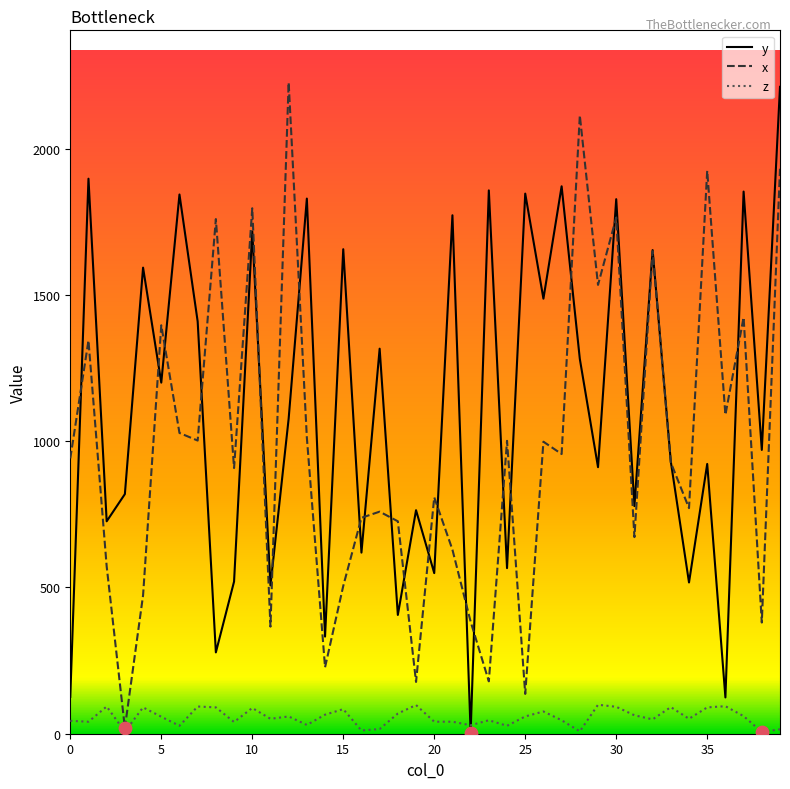

What is the maximum value shown in the chart?

2226